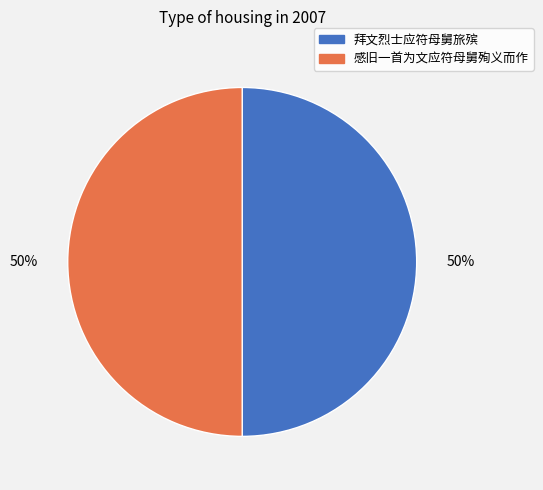

Is the sum of 拜文烈士应符母舅旅殡 and 感旧一首为文应符母舅殉义而作 greater than half?

Yes